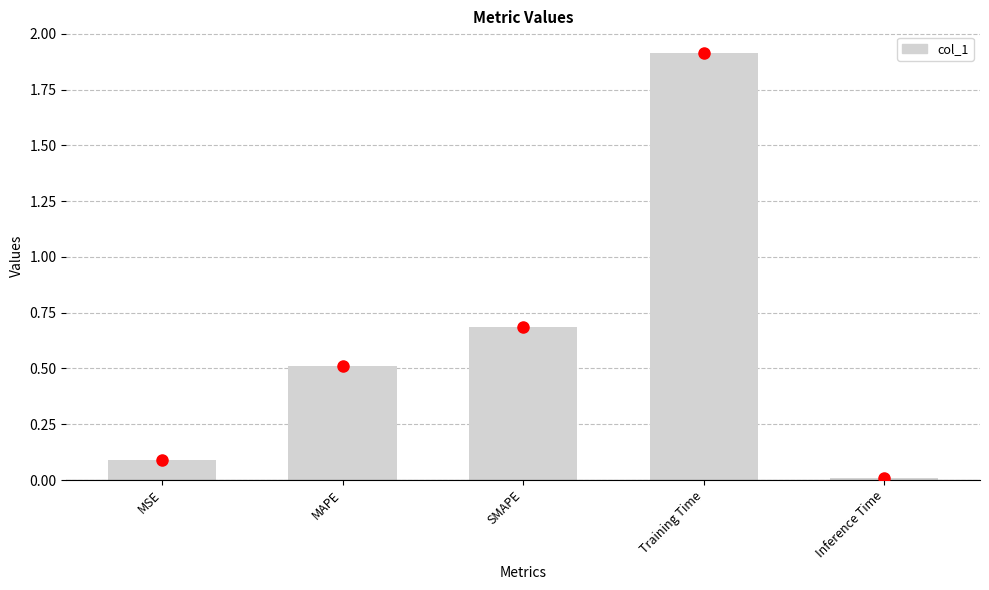

Which has a higher value, Training Time or SMAPE?

Training Time